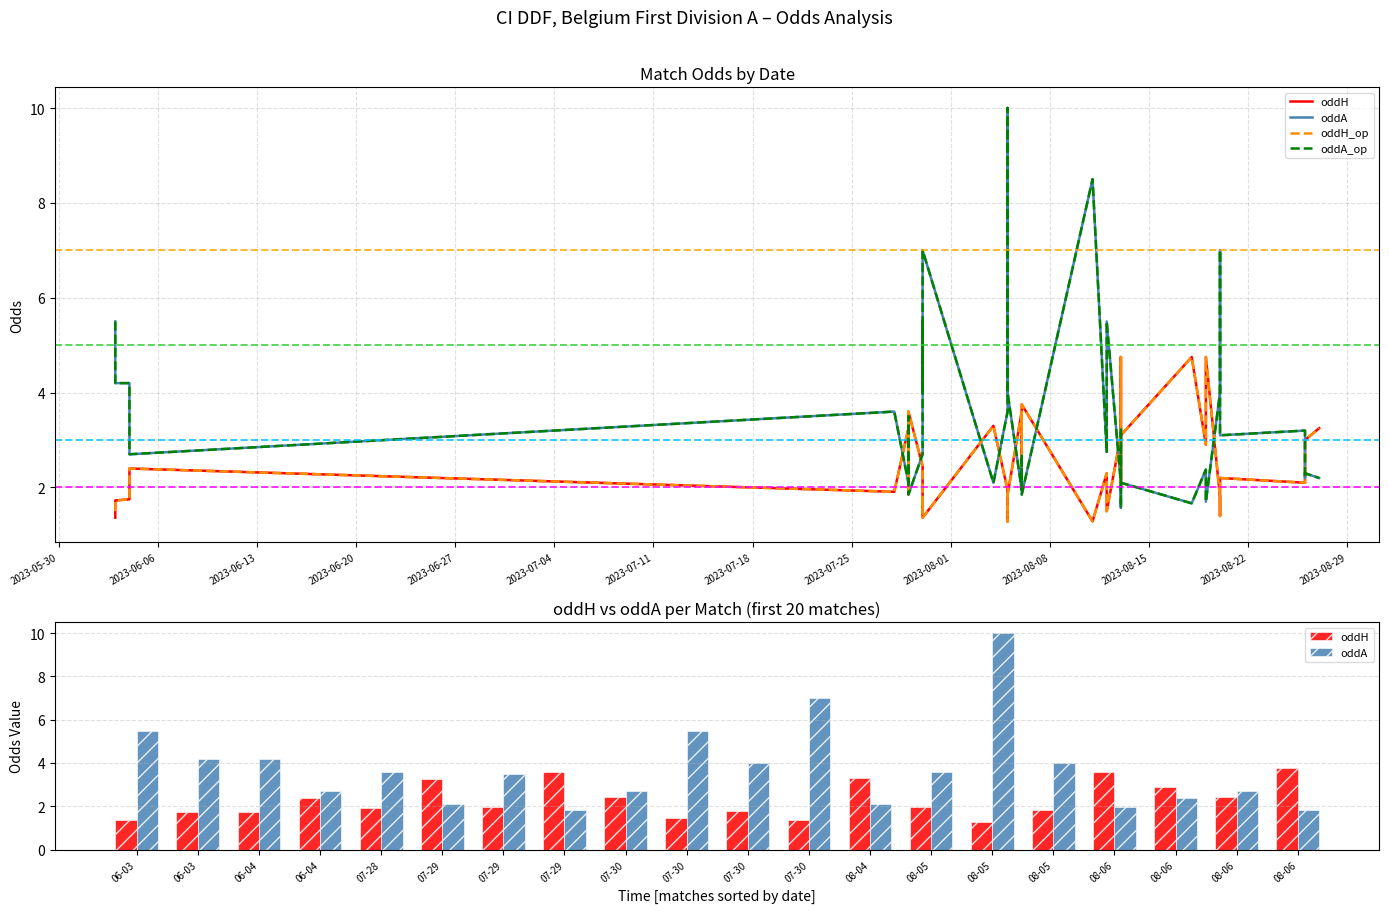

The oddH series shows 2.9 at 2023-08-06. True or false?

True